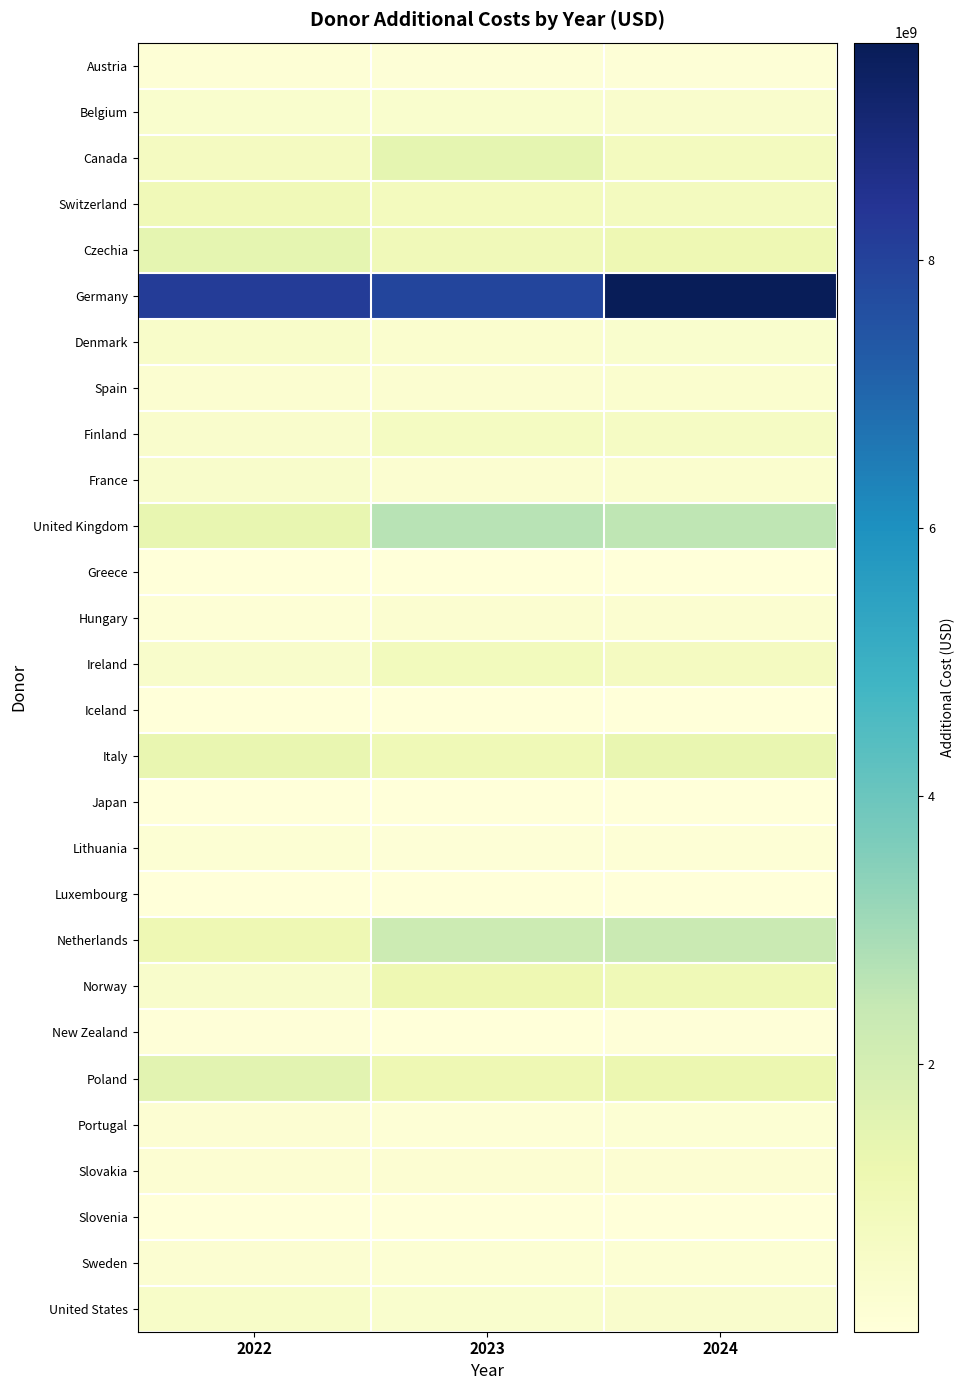

At which category is the sum across all series the highest?

2024